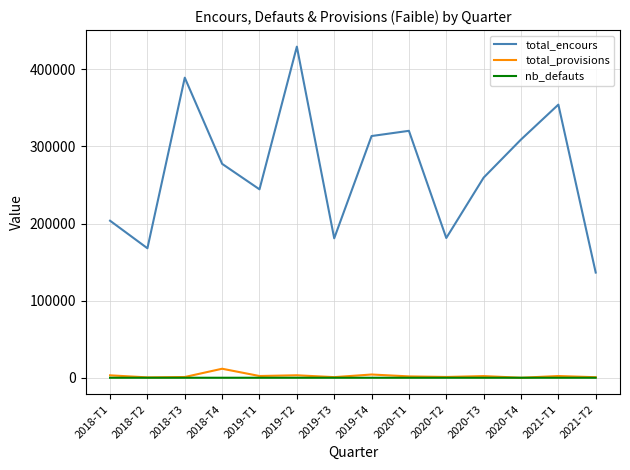

What are all the series names shown in the legend?

total_encours, total_provisions, nb_defauts